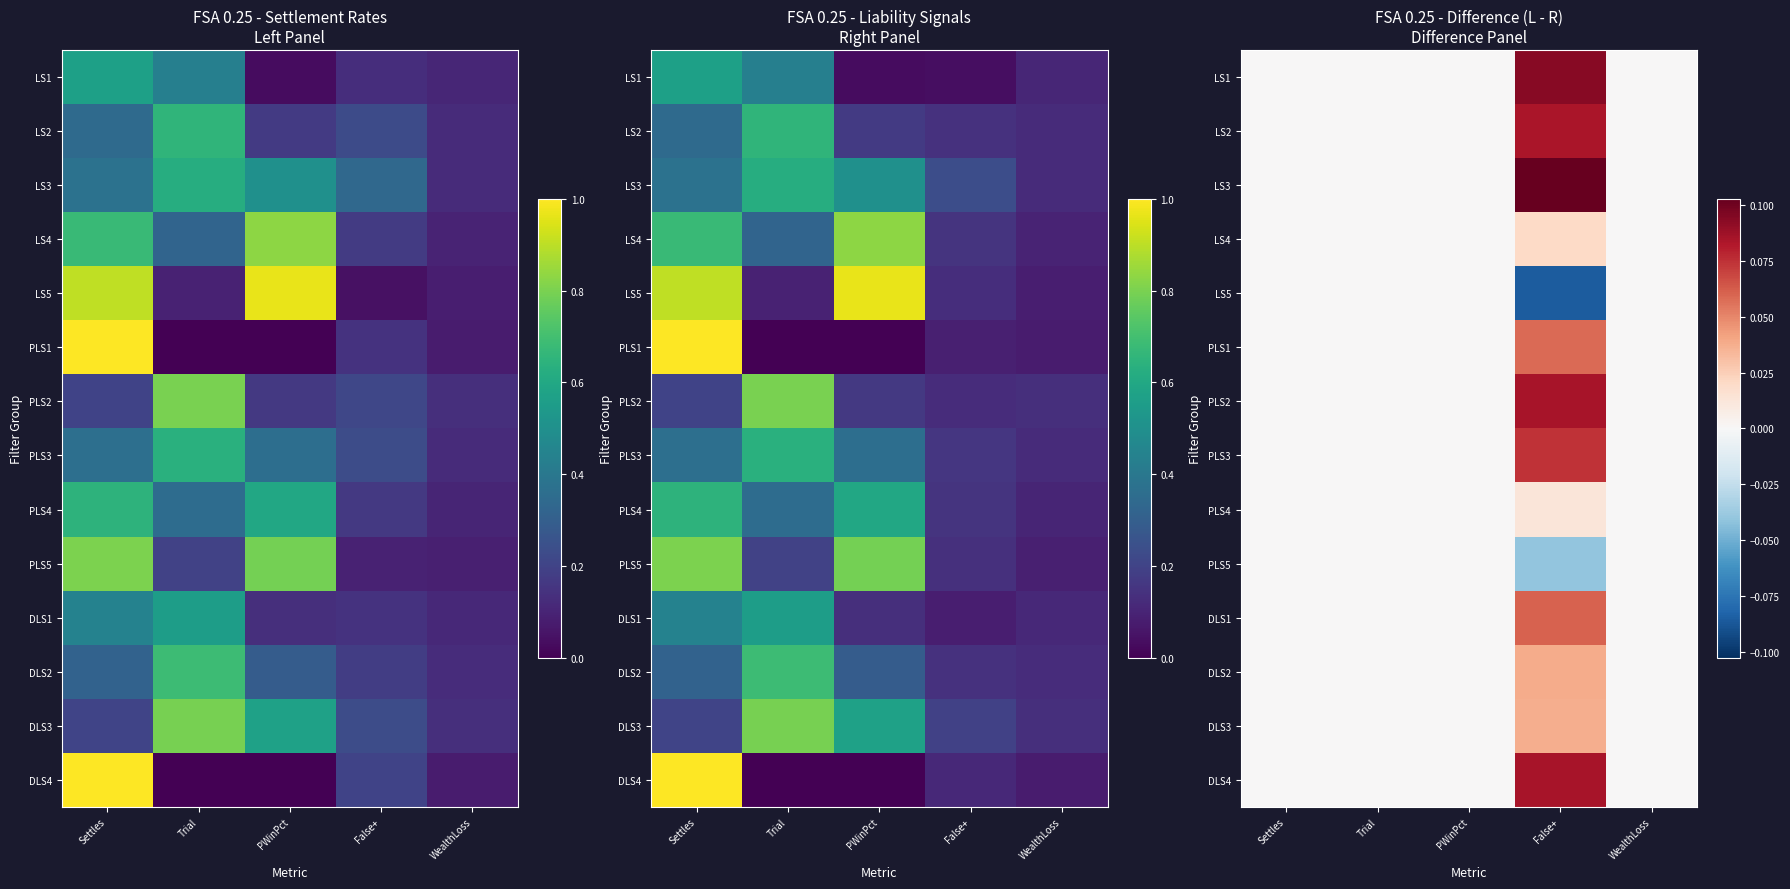

At which category is the sum across all series the highest?

False+